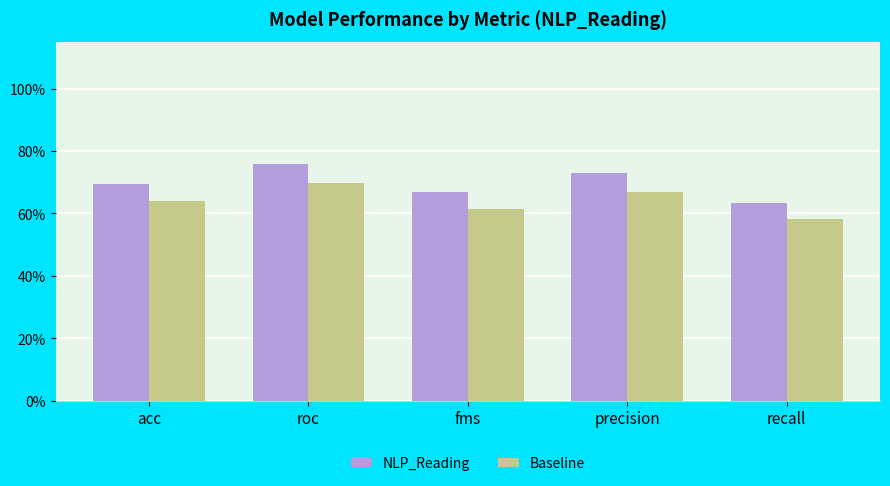

Are the bars grouped side by side (vs. stacked)?

Yes